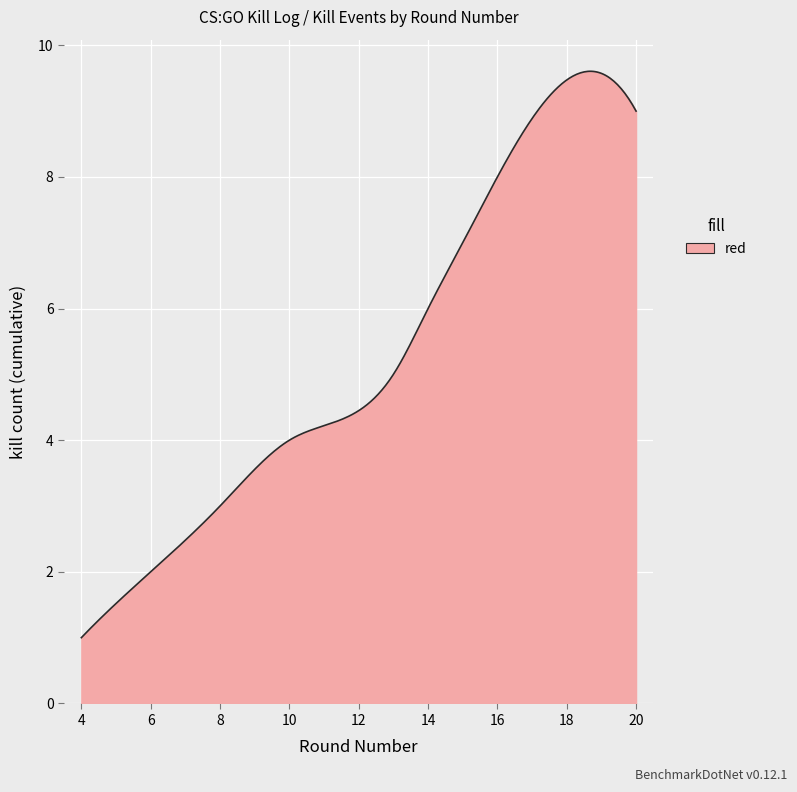

What is the maximum value shown in the chart?

9.6